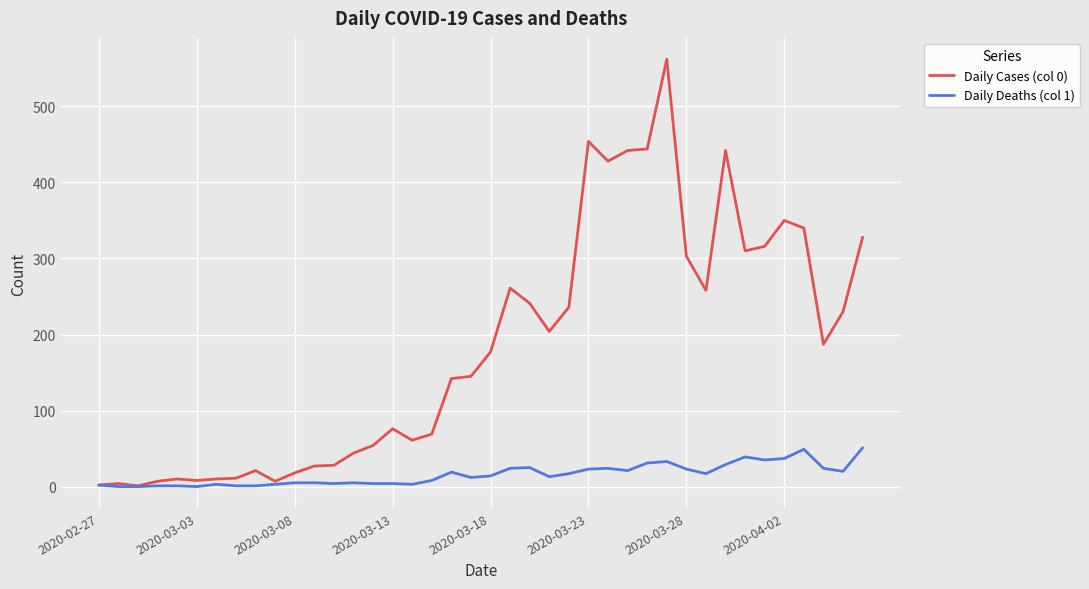

What is the maximum value shown in the chart?

562